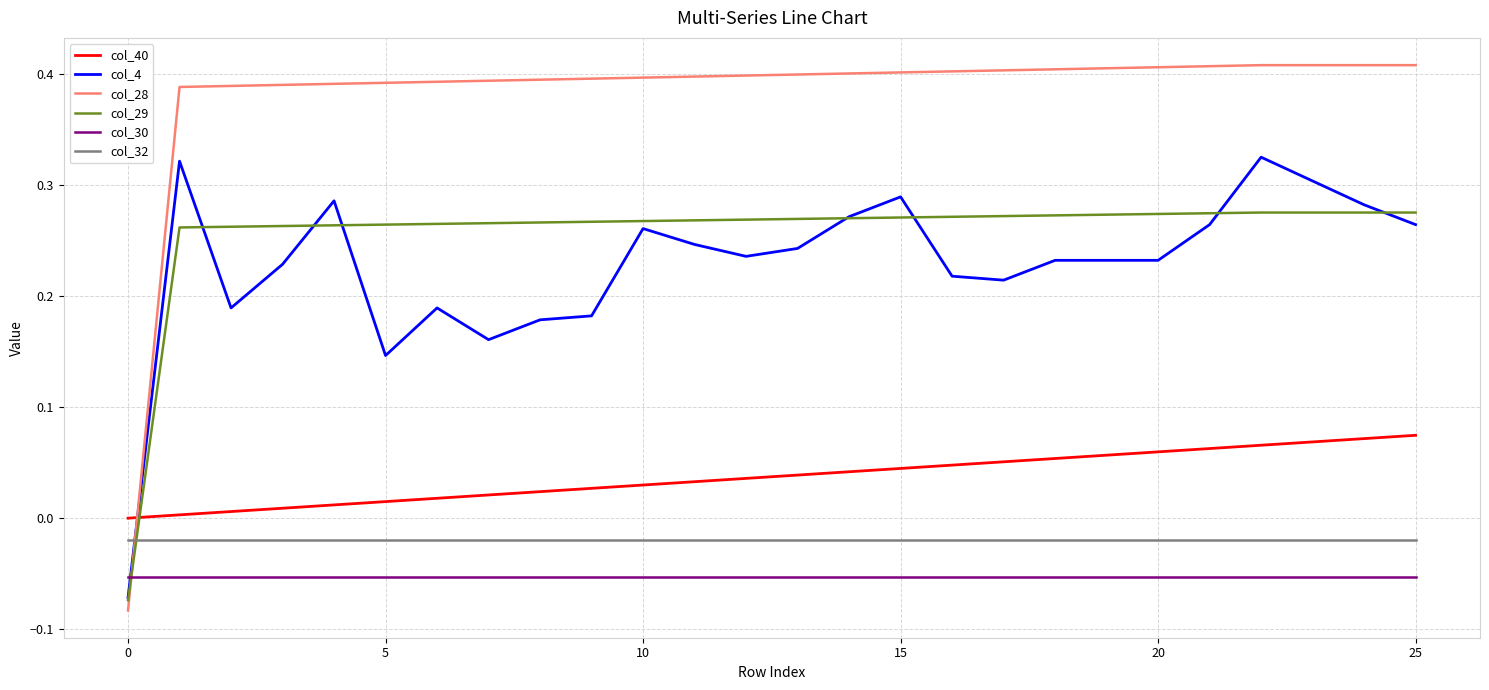

Which series has the largest range (max minus min)?

col_28